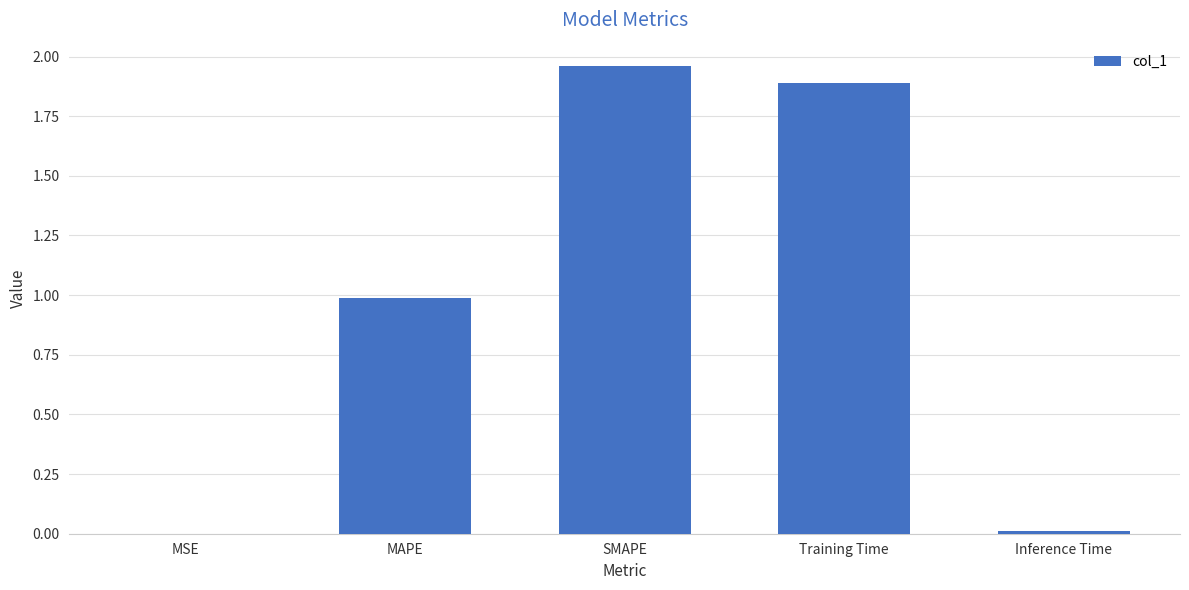

Between Training Time and SMAPE, which is larger?

SMAPE